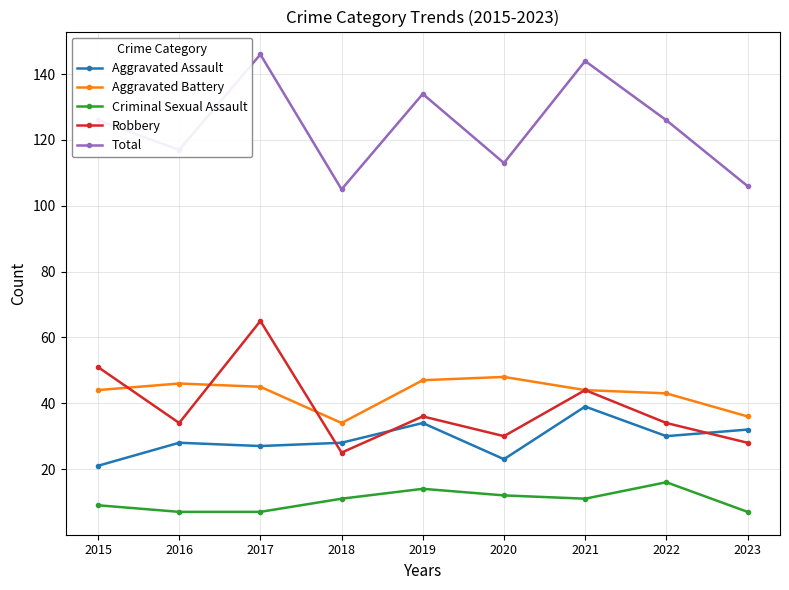

What is the approximate value of Criminal Sexual Assault at 2016?

7